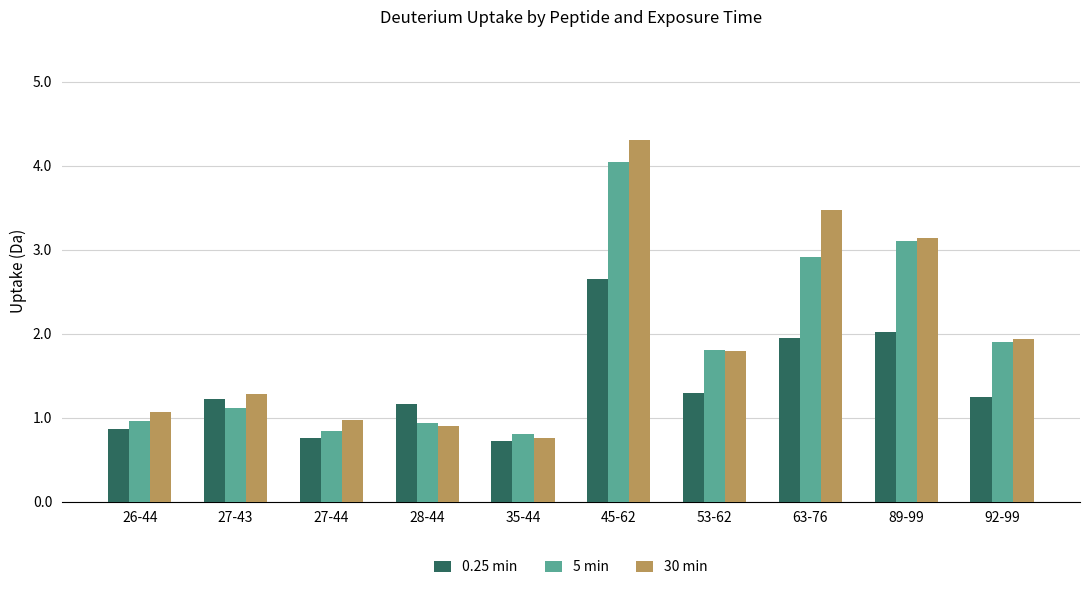

Rank the series at 27-44 from lowest to highest value.

0.25 min, 5 min, 30 min